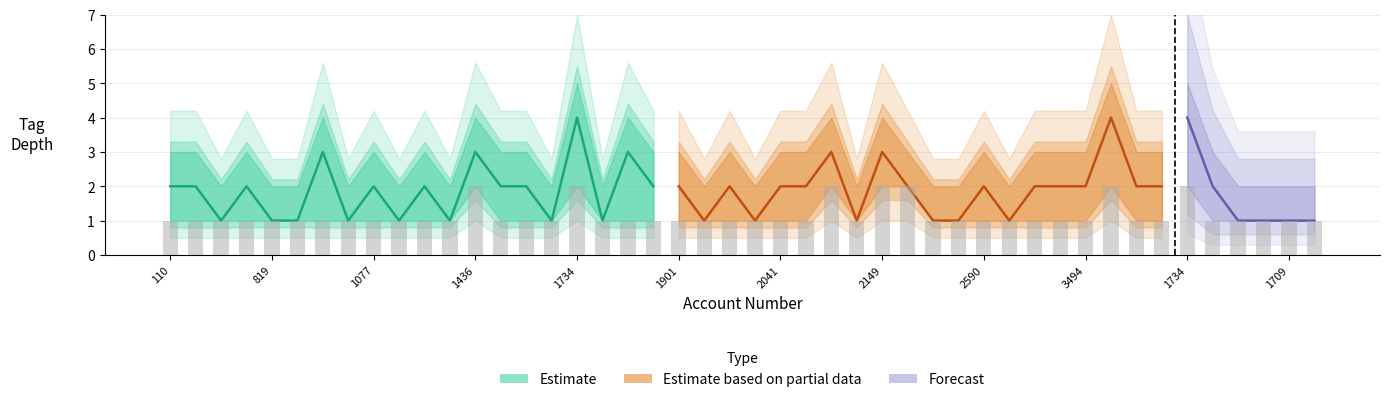

What is the smallest value displayed?

1